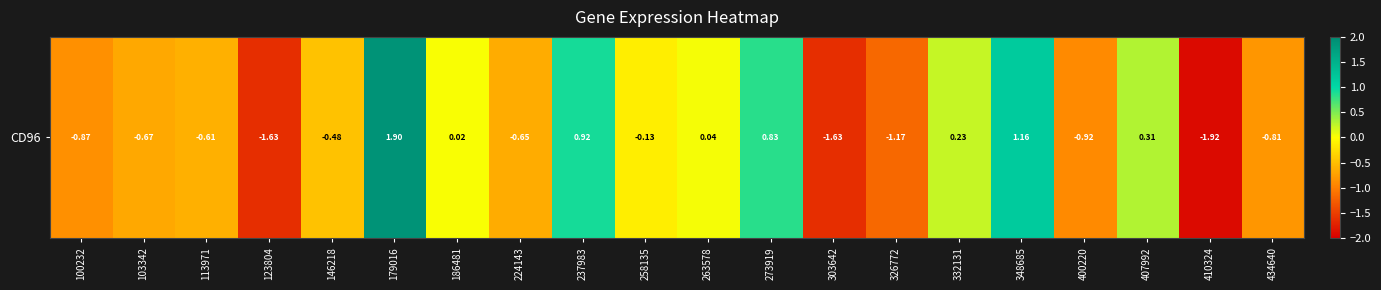

At which label is the value closest to 0?

186481